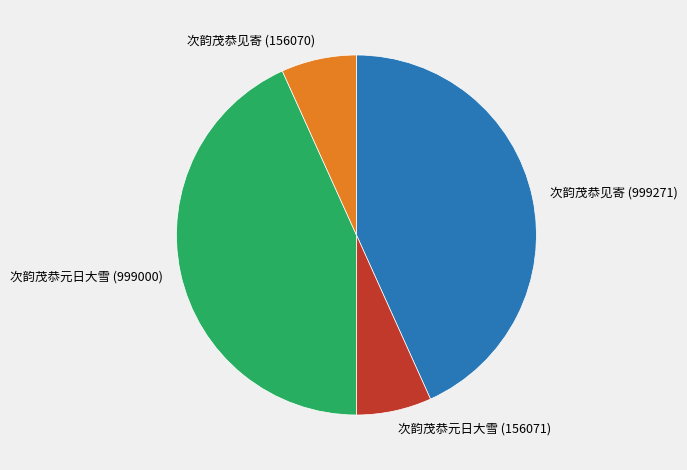

Approximately how many times larger is the value at 次韵茂恭见寄 (156070) compared to 次韵茂恭元日大雪 (156071)?

1.0